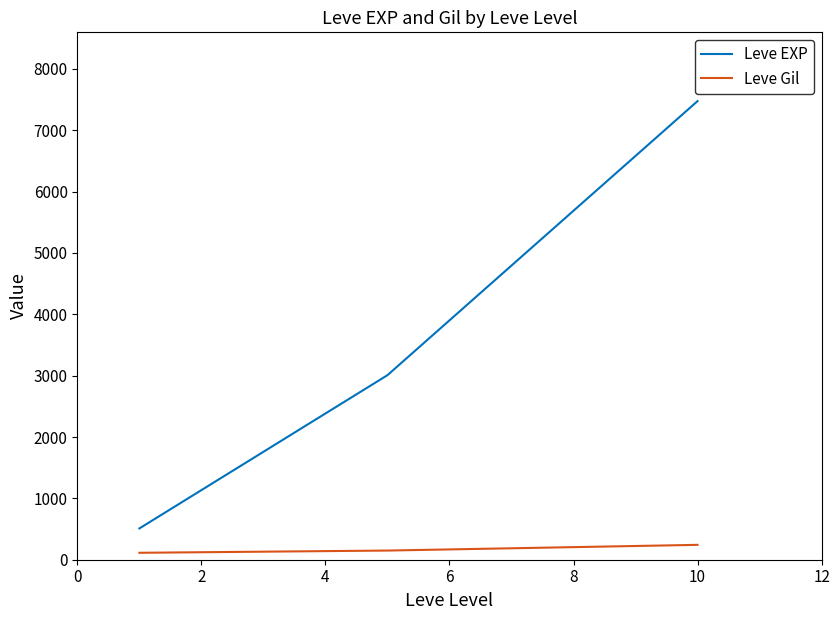

Reading left to right, extract all data points from this chart.

Leve EXP: 510.2	3008.3	7475.0
Leve Gil: 113.0	149.3	242.5